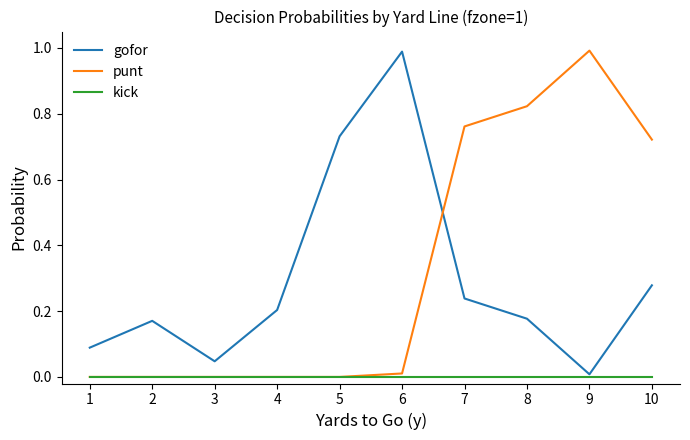

Is the value of punt at 9 greater than the value of gofor at 10?

Yes